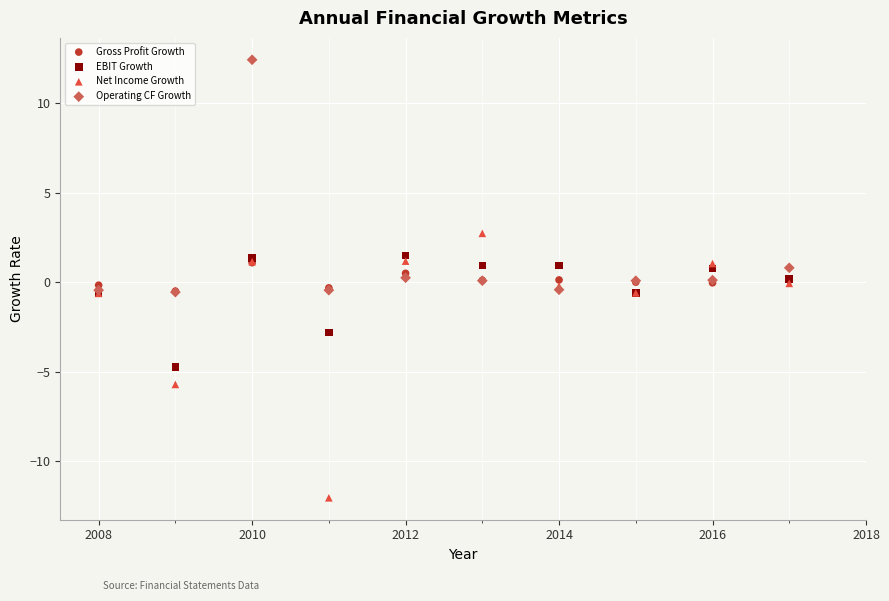

In the Net Income Growth series, what Y value is closest to -4?

-5.7